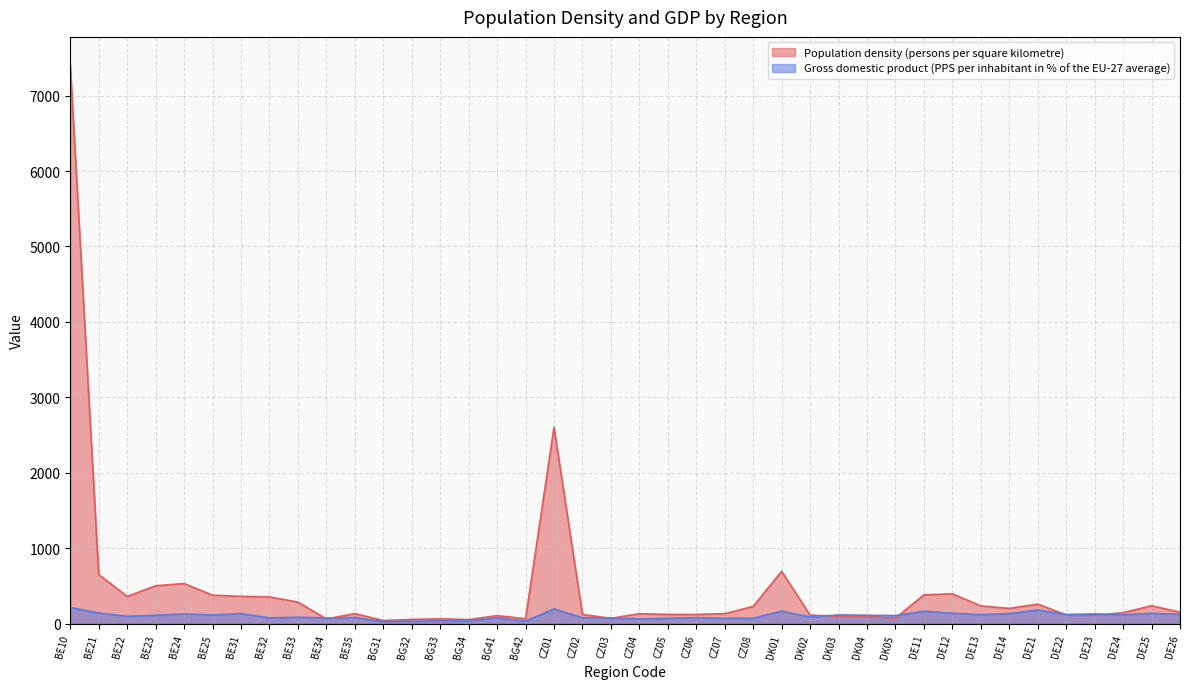

Is the value of Population density (persons per square kilometre) at CZ04 greater than the value of Gross domestic product (PPS per inhabitant in % of the EU-27 average) at BG31?

Yes